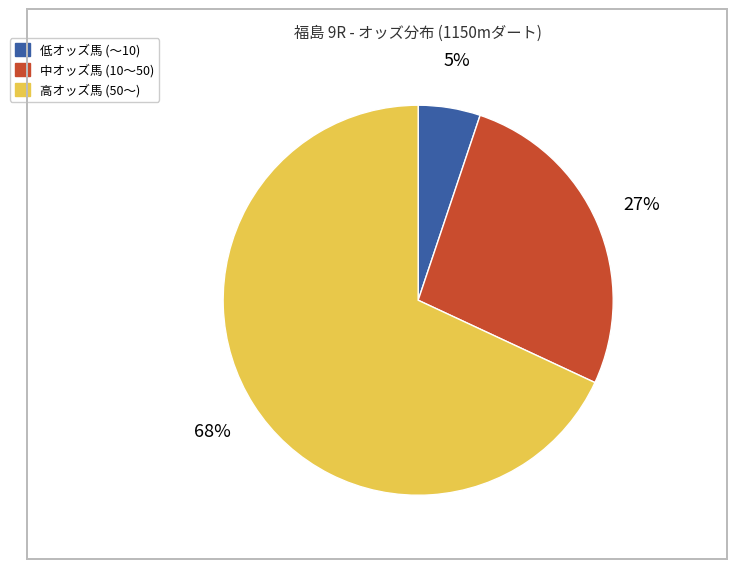

To the nearest percent, what is the difference between the largest and smallest slice percentages?

63%